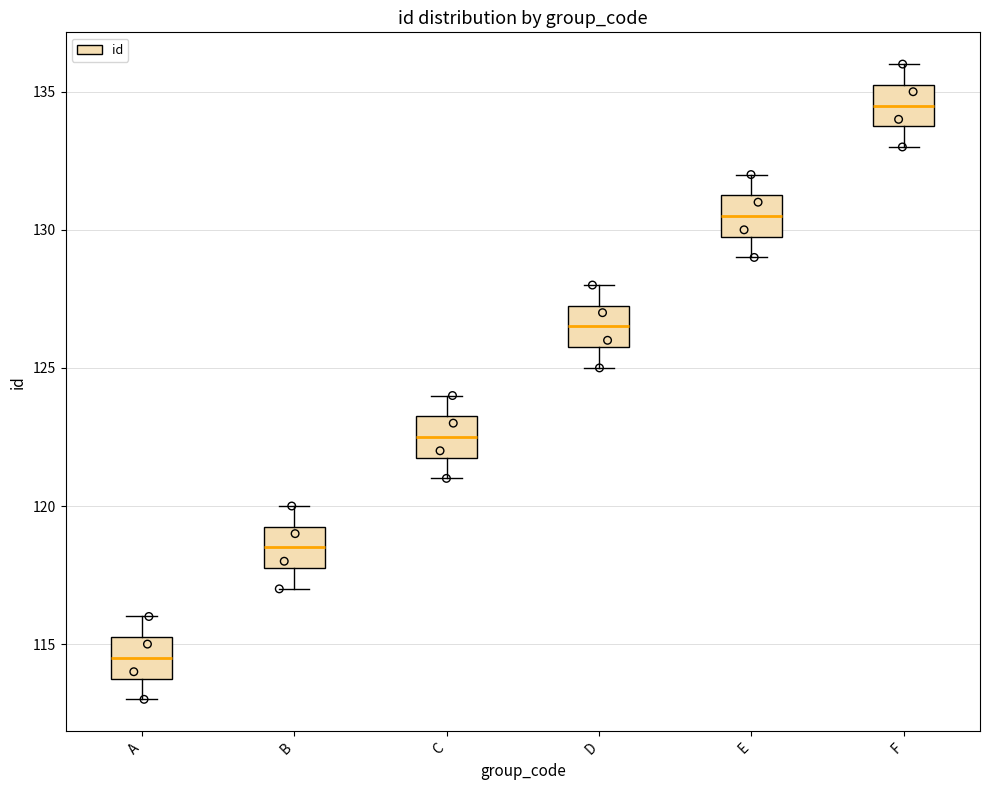

Reading left to right, transcribe this box plot: for each box, give where its median line is, the range the box spans, and where its two whiskers end, as read against the y-axis. The values are not printed on the chart, so give them approximately, as read against the axis.

A: median 114.5, box 114.0 to 115.5, whiskers 113.0 to 116.0
B: median 118.5, box 118.0 to 119.5, whiskers 117.0 to 120.0
C: median 122.5, box 122.0 to 123.5, whiskers 121.0 to 124.0
D: median 126.5, box 126.0 to 127.5, whiskers 125.0 to 128.0
E: median 130.5, box 130.0 to 131.5, whiskers 129.0 to 132.0
F: median 134.5, box 134.0 to 135.5, whiskers 133.0 to 136.0